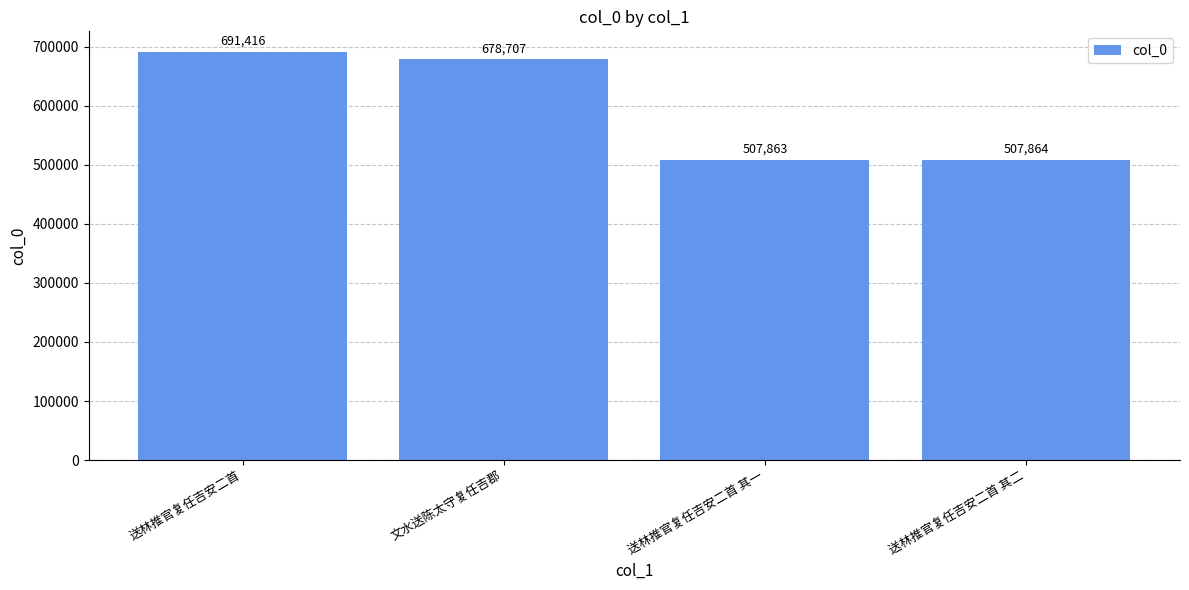

Reading left to right, extract all data points from this chart.

送林推官复任吉安二首=691416	文水送陈太守复任吉郡=678707	送林推官复任吉安二首 其一=507863	送林推官复任吉安二首 其二=507864